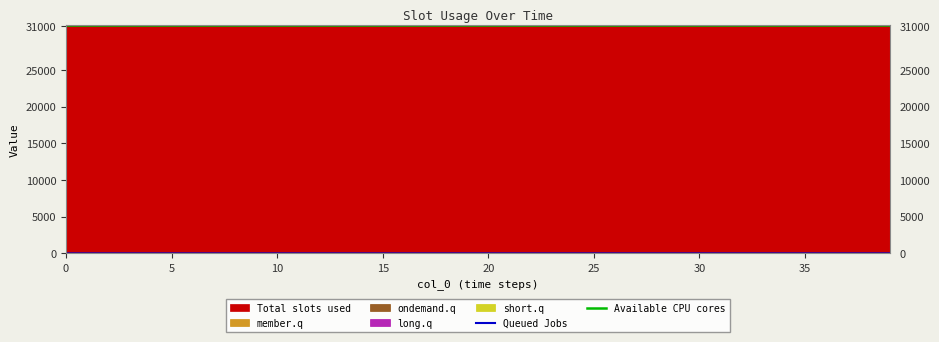

List the labels in order of col_1 value, smallest first.

39, 38, 37, 36, 35, 34, 33, 32, 31, 30, 29, 28, 27, 26, 25, 24, 23, 22, 21, 20, 19, 18, 17, 16, 15, 14, 13, 12, 11, 10, 9, 8, 7, 6, 5, 4, 3, 2, 1, 0